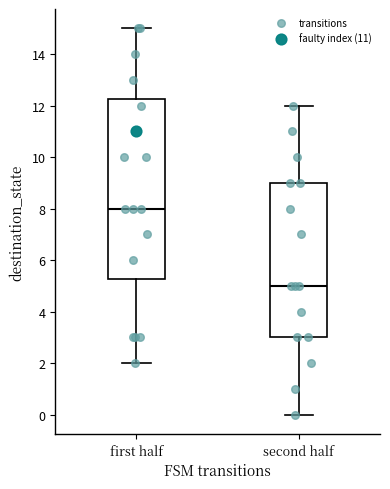

Reading left to right, transcribe this box plot: for each box, give where its median line is, the range the box spans, and where its two whiskers end, as read against the y-axis. The values are not printed on the chart, so give them approximately, as read against the axis.

first half: median 8.0, box 5.2 to 12.2, whiskers 2.0 to 15.0
second half: median 5.0, box 3.0 to 9.0, whiskers 0.0 to 12.0